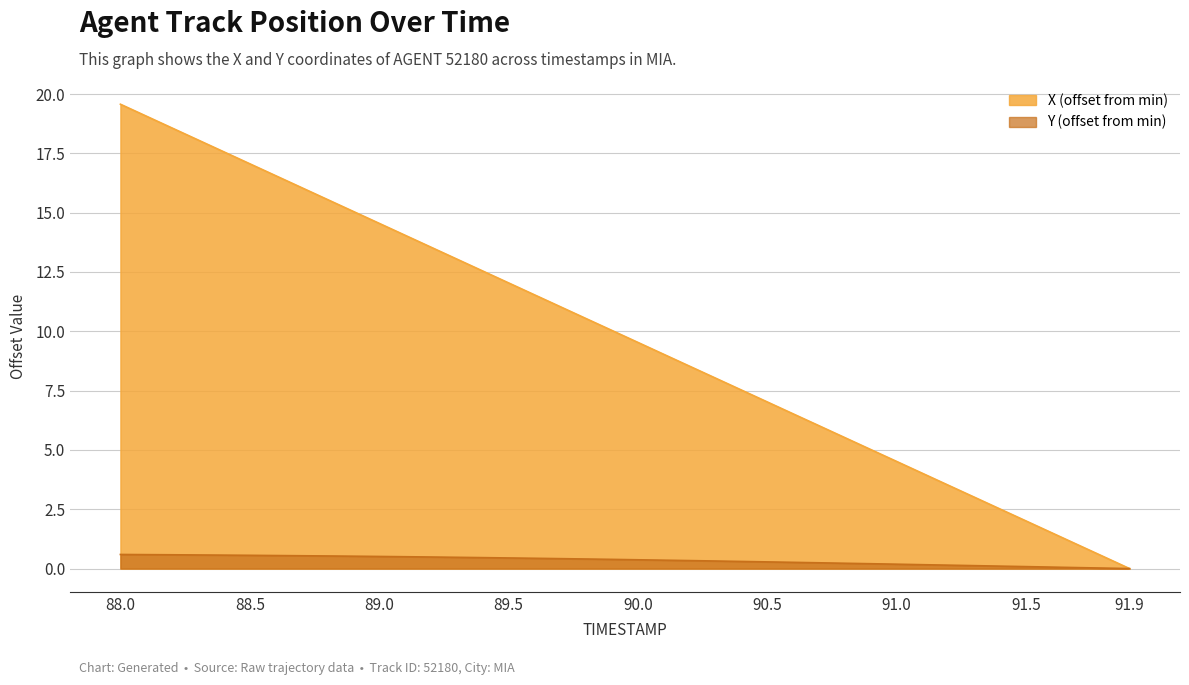

What is the difference between the second highest and minimum values in the Y series?

0.6